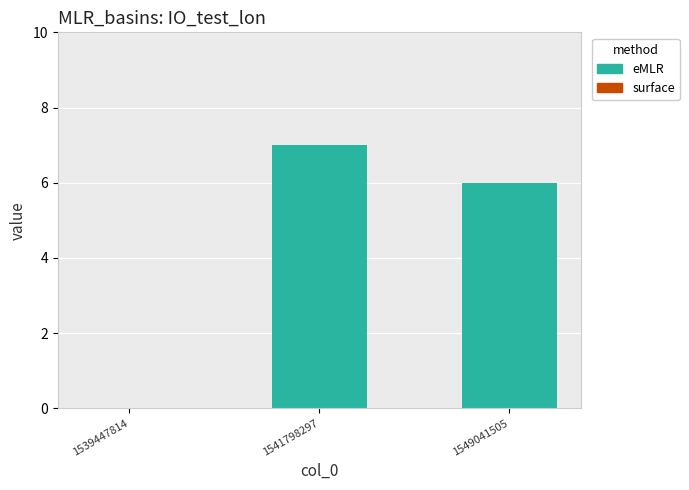

What is the greatest value displayed?

7